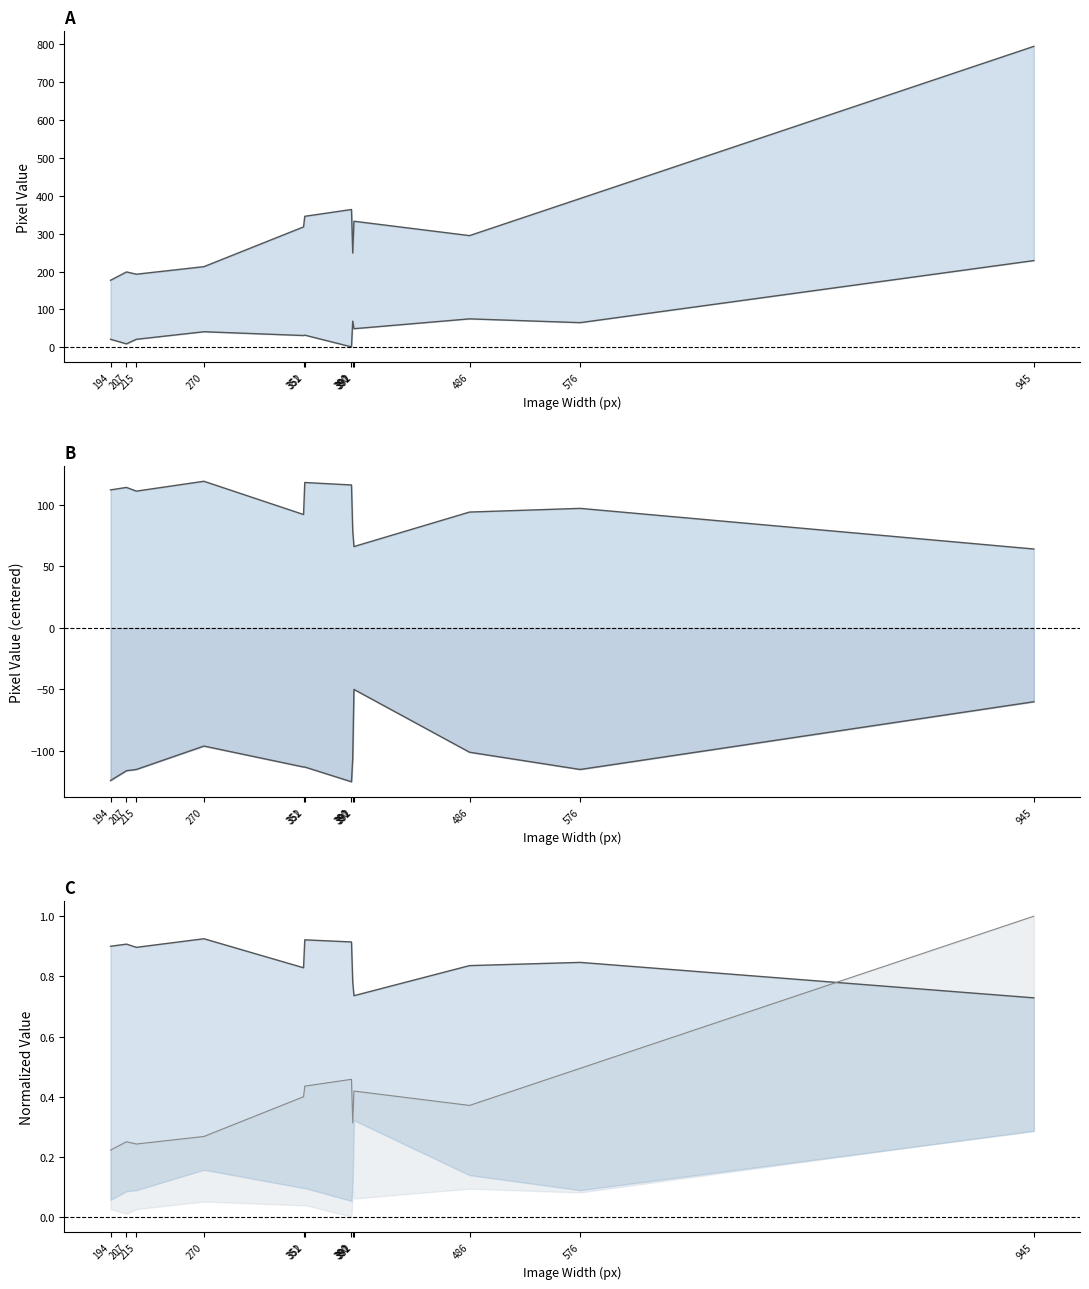

Does the chart have visible grid lines?

No